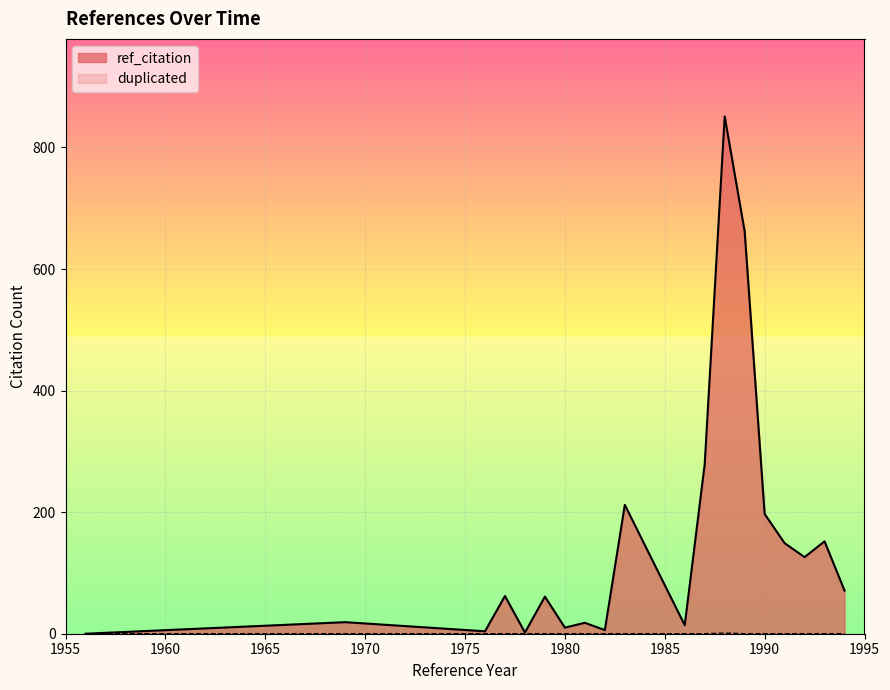

What are all the series names shown in the legend?

ref_citation, duplicated